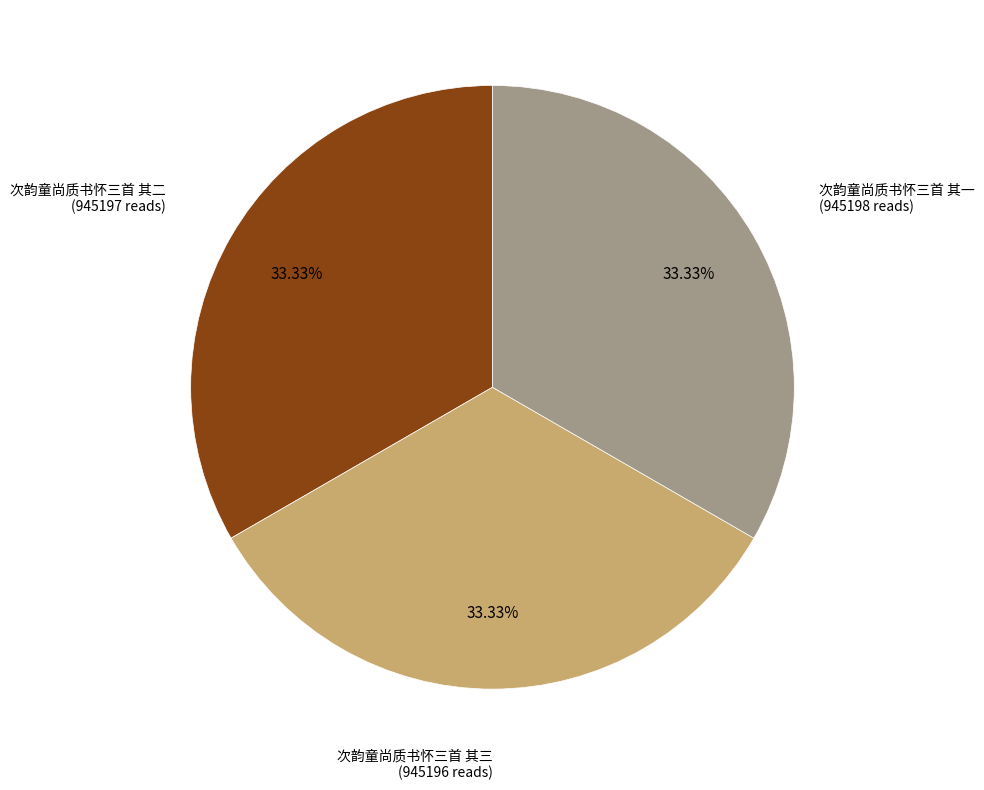

Is there a majority slice in this chart?

No